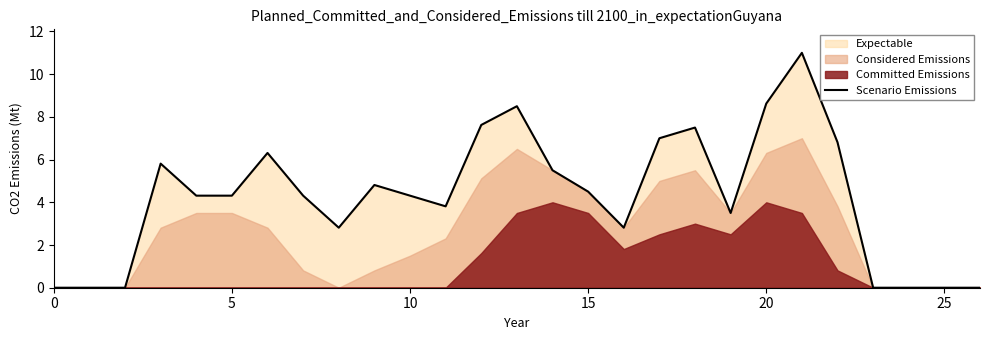

How many interior local peaks (higher than both neighbors) does the data have?

6